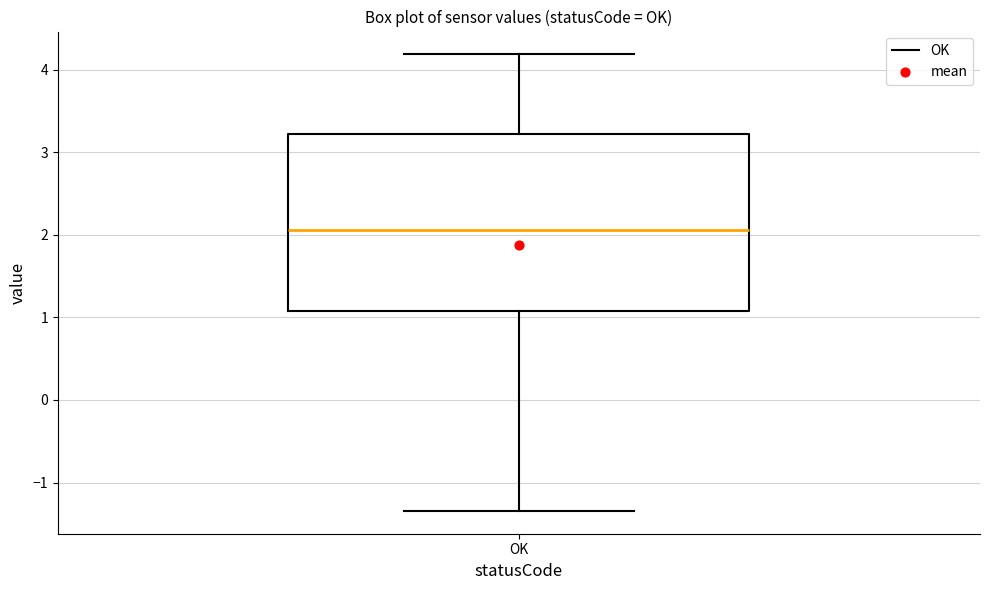

Transcribe this box plot: give where the median line is, the range the box spans, and where the two whiskers end, as read against the y-axis. The values are not printed on the chart, so give them approximately, as read against the axis.

median 2.1, box 1.1 to 3.2, whiskers -1.3 to 4.2